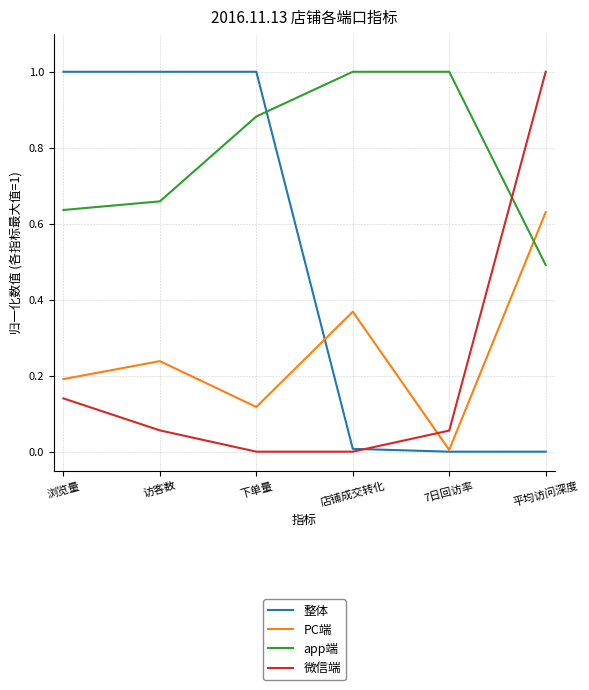

What is the difference between the second highest and minimum values in the 整体 series?

1.0